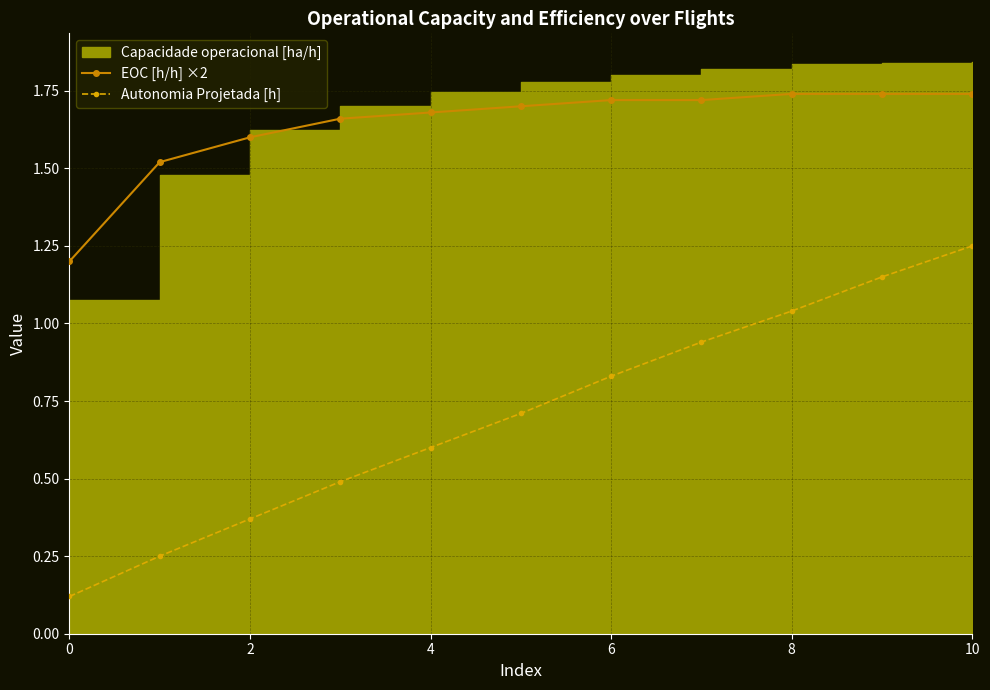

What is the average value of the EOC [h/h] ×2 series?

1.6